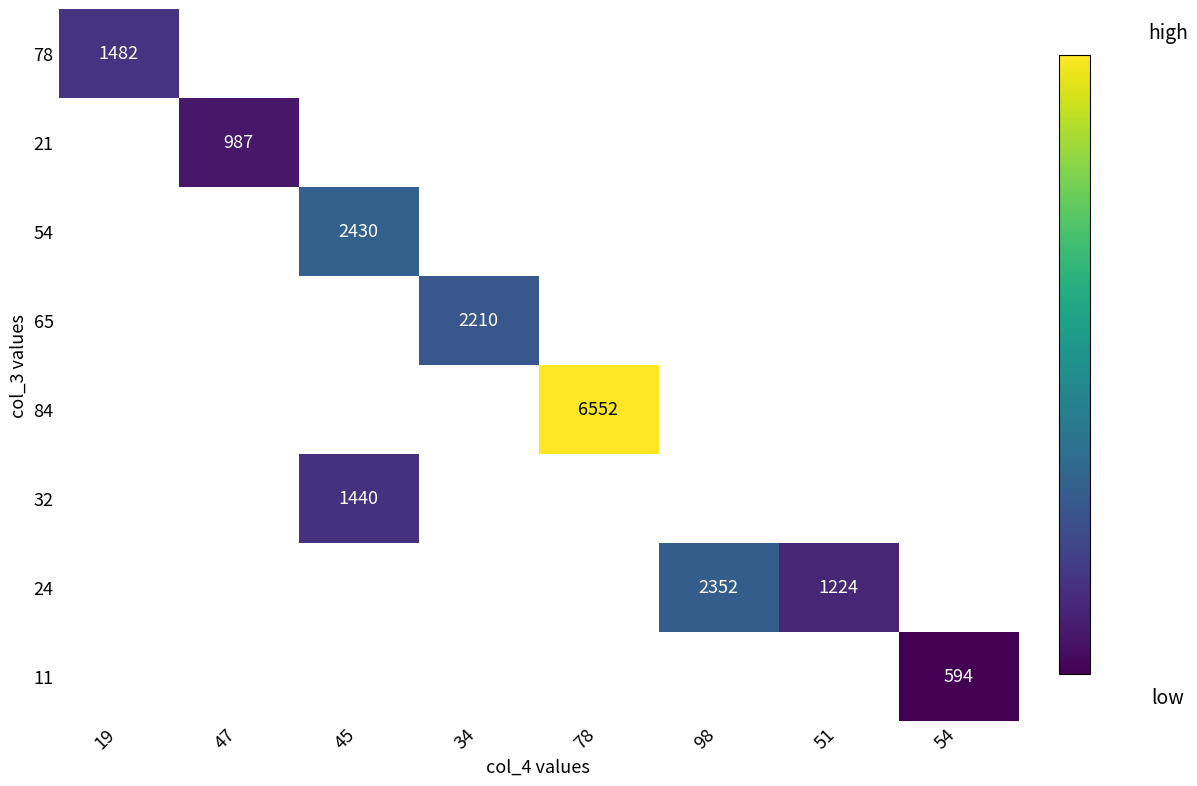

How many categories are shown in the chart?

8